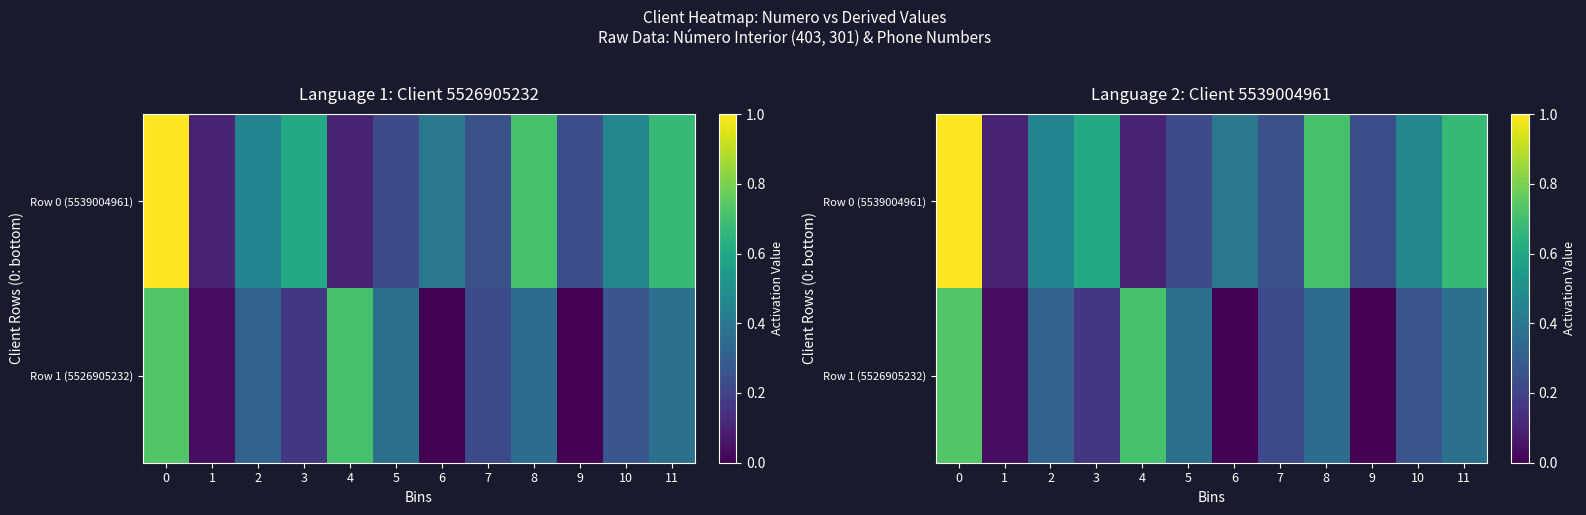

The Row 1 (5526905232) series shows 0.7 at 4. True or false?

True